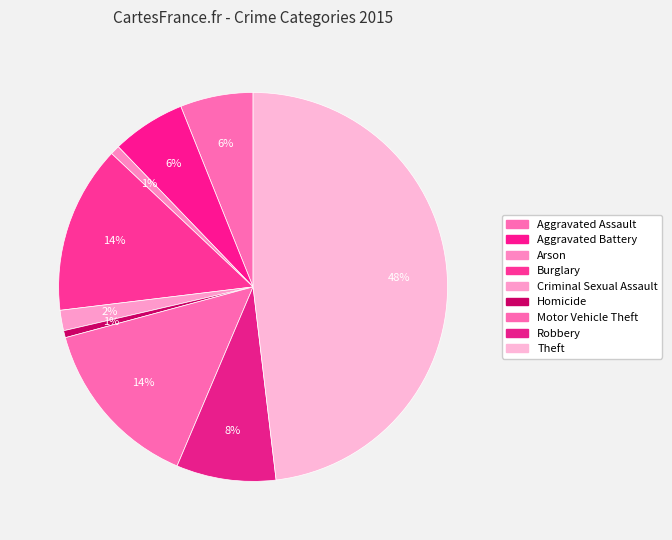

The Arson slice represents 11% of the pie. True or false?

False